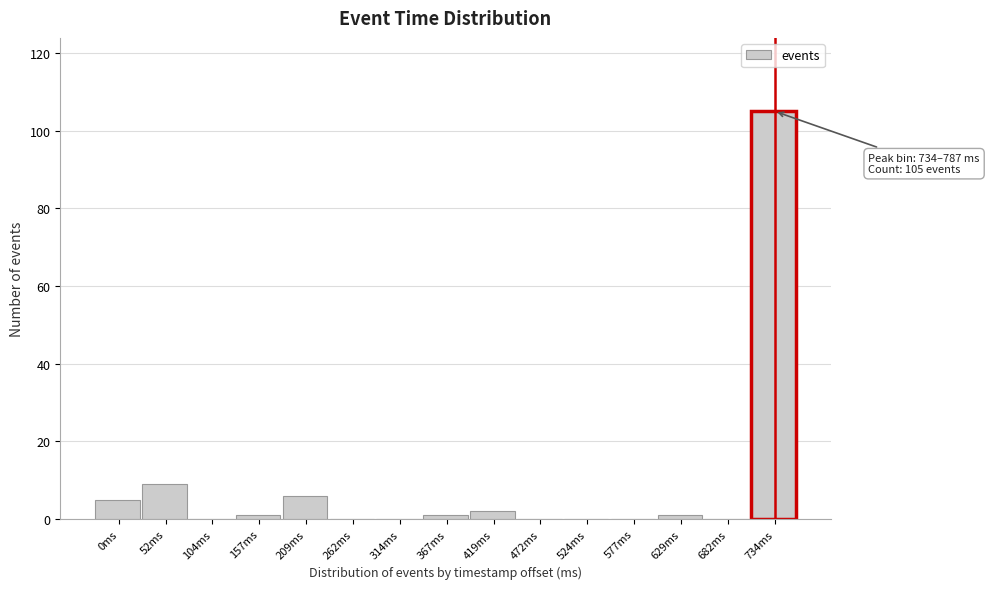

Reading left to right, list all the values displayed in this chart.

0ms=5	52ms=9	104ms=0	157ms=1	209ms=6	262ms=0	314ms=0	367ms=1	419ms=2	472ms=0	524ms=0	577ms=0	629ms=1	682ms=0	734ms=105